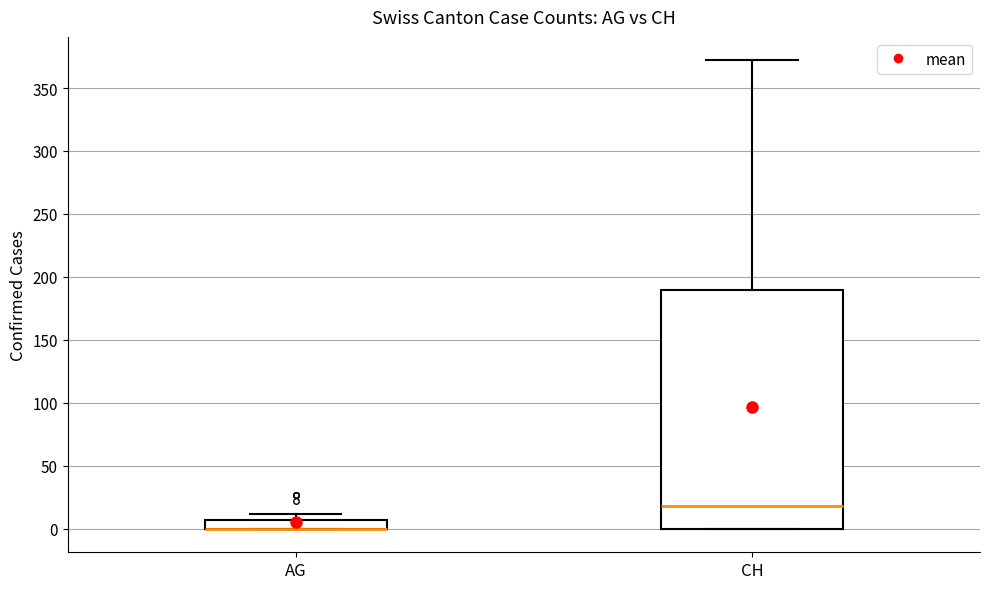

Where is the upper edge of the box for AG on the y-axis? The values are not printed on the chart, so give them approximately, as read against the axis.

5